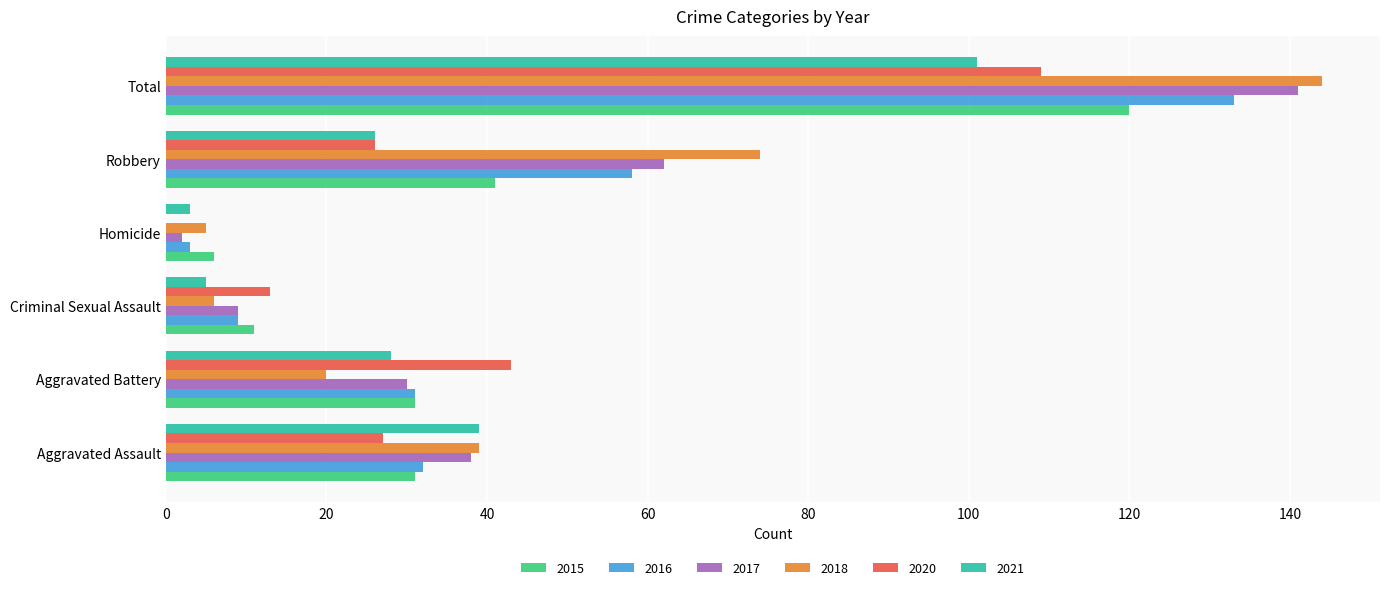

At which label does 2017 reach its peak?

Total